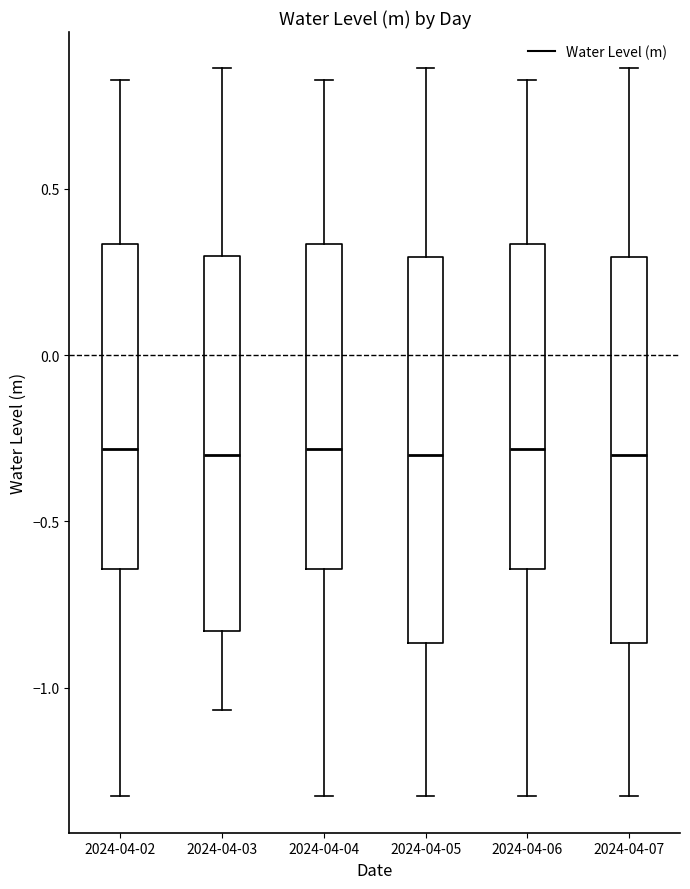

Where does the median line of the box for 2024-04-06 sit on the y-axis? The values are not printed on the chart, so give them approximately, as read against the axis.

-0.30